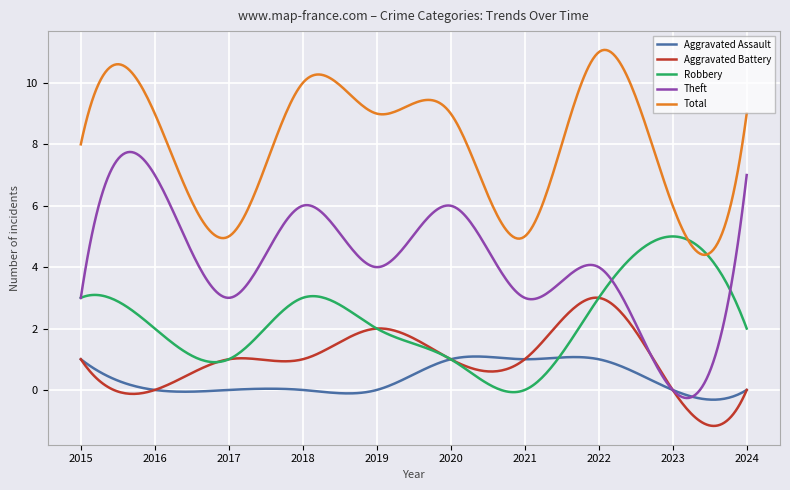

Which series has the largest range (max minus min)?

Theft